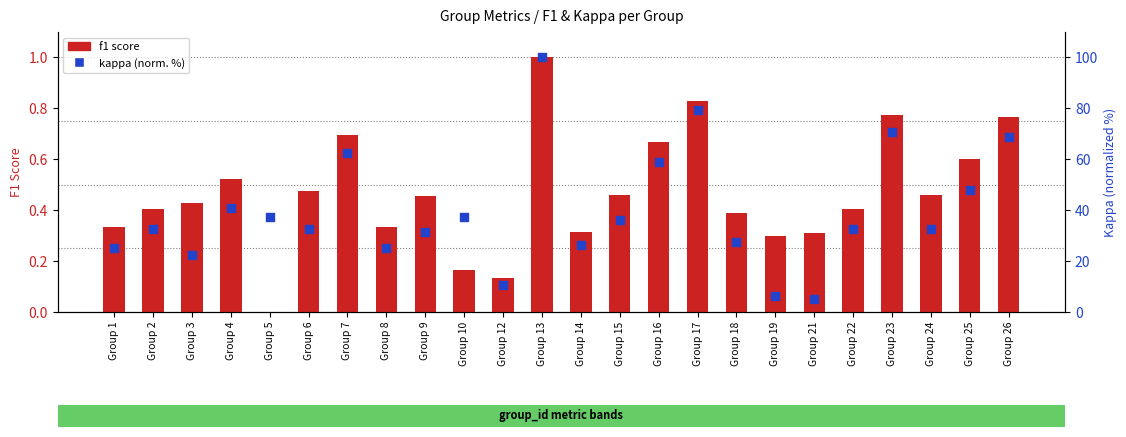

At how many categories does at least one series exceed 69?

3